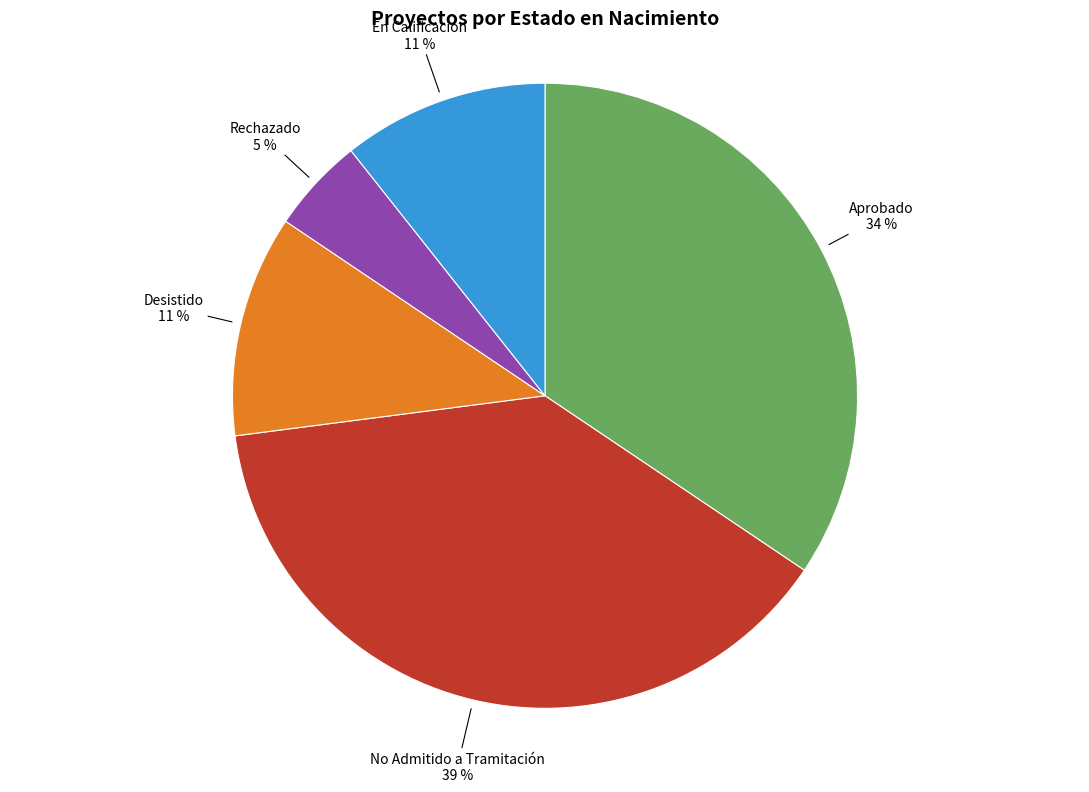

To the nearest percent, what is the difference between the largest and smallest slice percentages?

34%